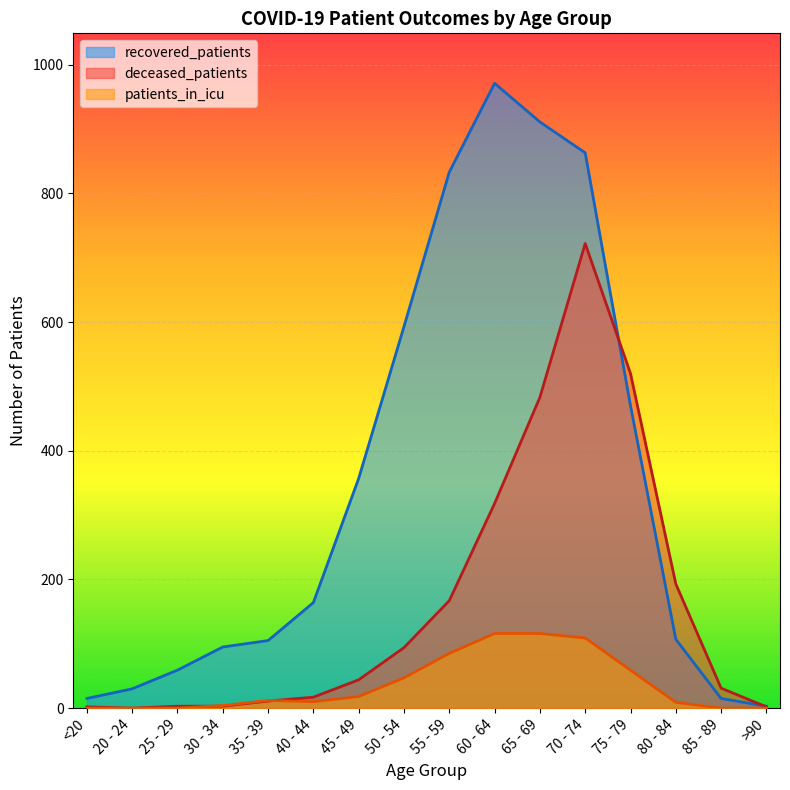

Reading right to left, extract all data points from this chart.

recovered_patients: 3	15	107	470	863	911	971	833	593	357	164	105	95	59	30	15
deceased_patients: 2	31	193	520	722	483	318	167	94	44	17	11	3	3	0	2
patients_in_icu: 0	0	9	59	109	116	116	85	47	18	10	12	4	0	0	0